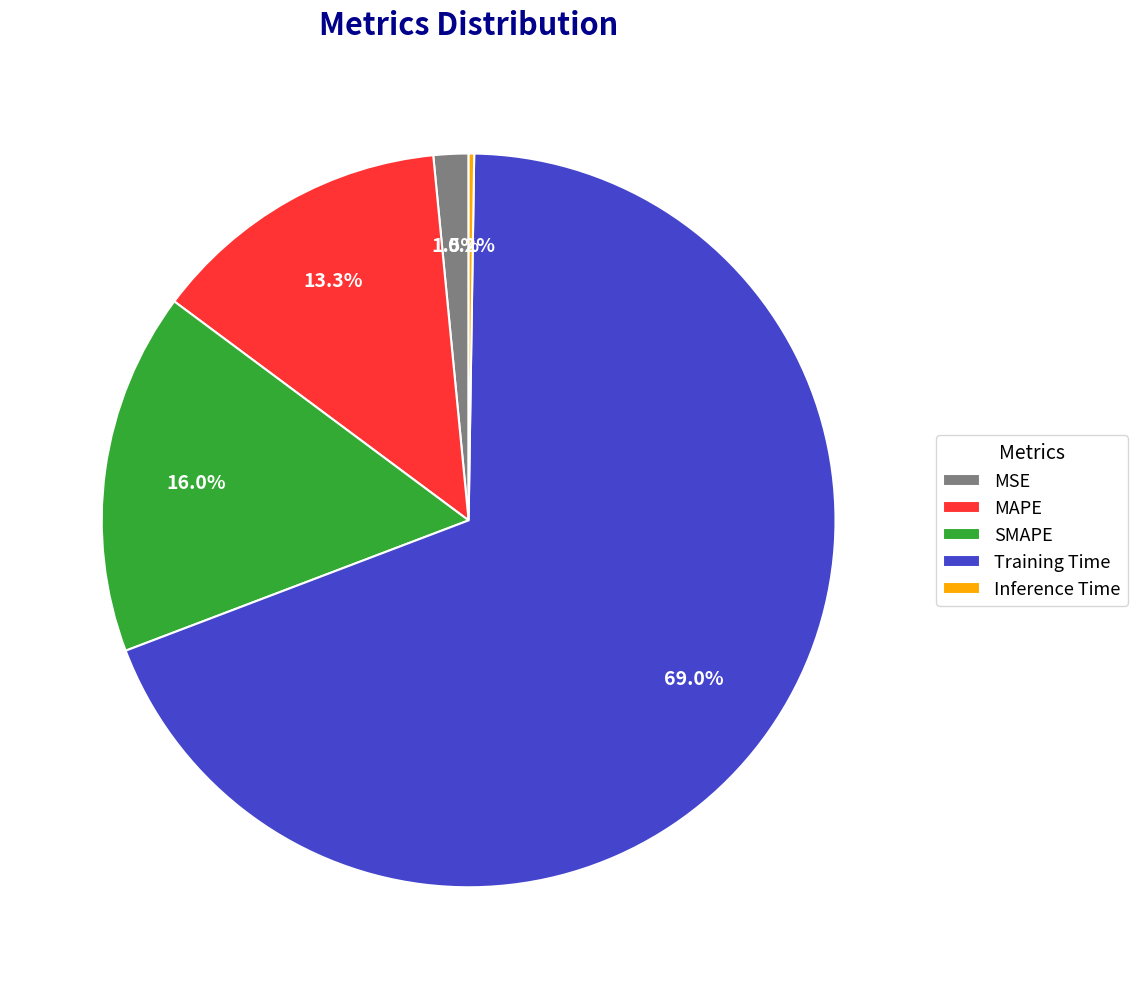

How much of the chart is everything except SMAPE?

84.0%